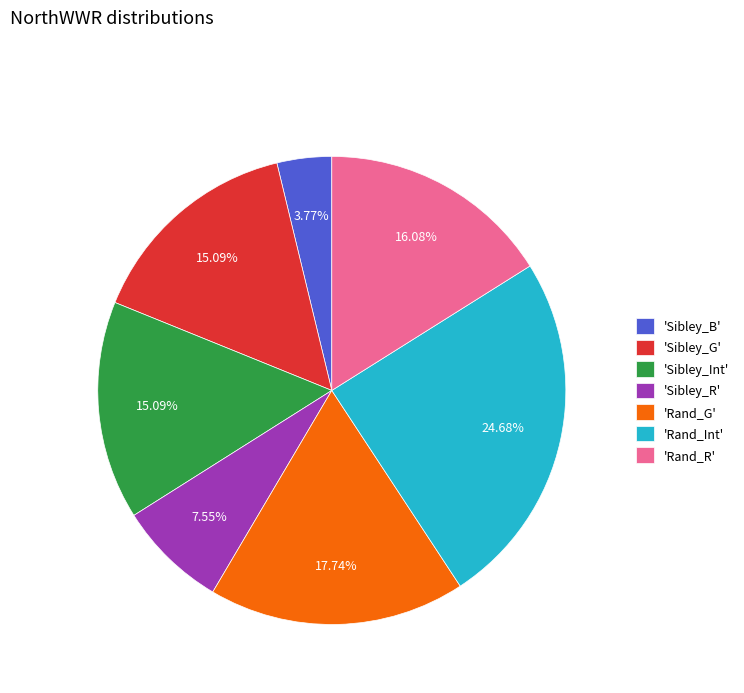

Does 'Sibley_R' account for over 50% of the chart?

No